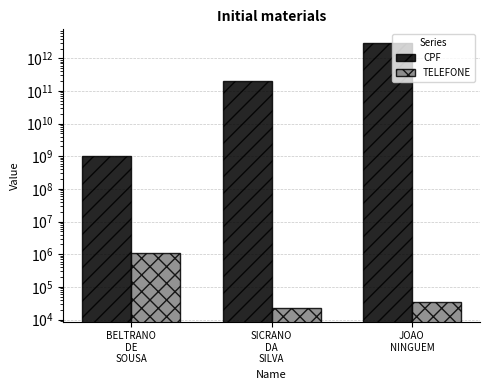

Which series has the largest total across all categories?

CPF